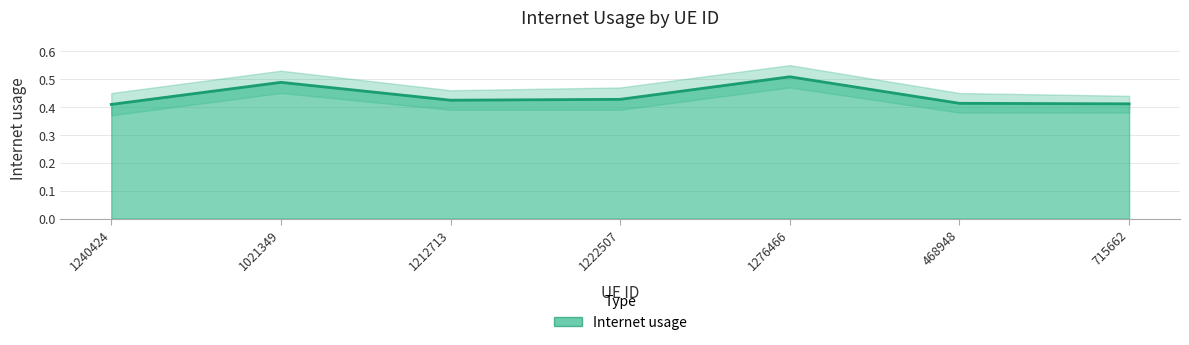

Which category has the lowest value across all series?

1240424